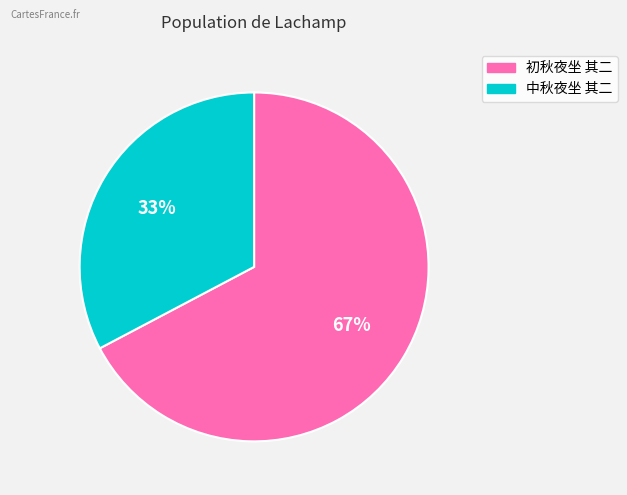

To the nearest percent, what is the combined percentage of 中秋夜坐 其二 and 初秋夜坐 其二?

100%